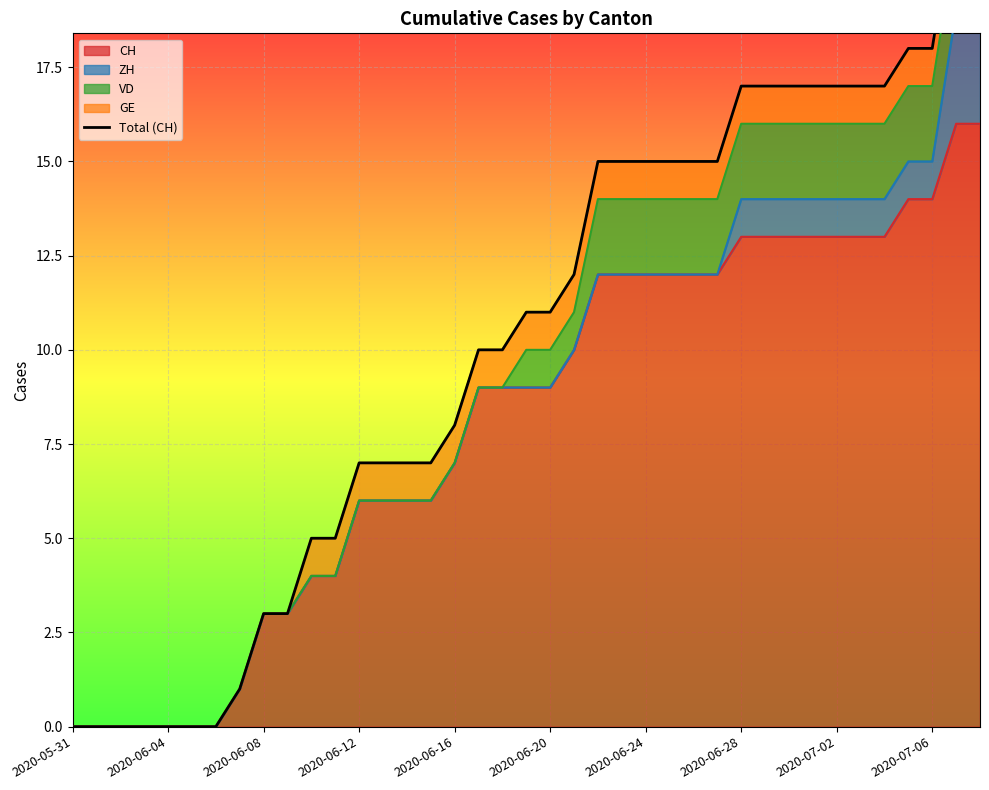

What is the value of the 31st point from the left?

17